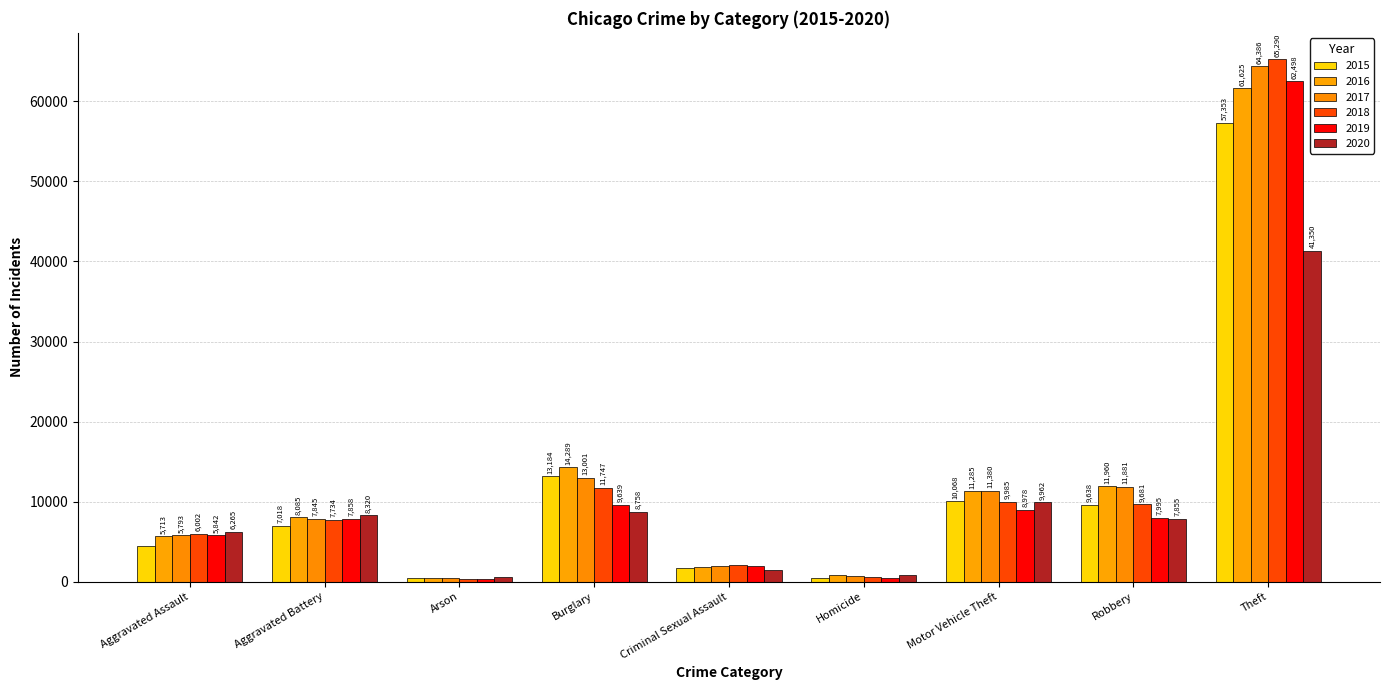

What is the label of the 1st bar from the right?

Theft